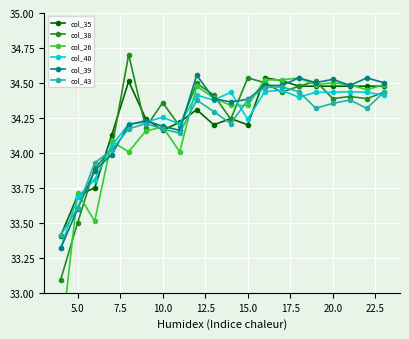

What is the average value of the col_35 series?

34.2